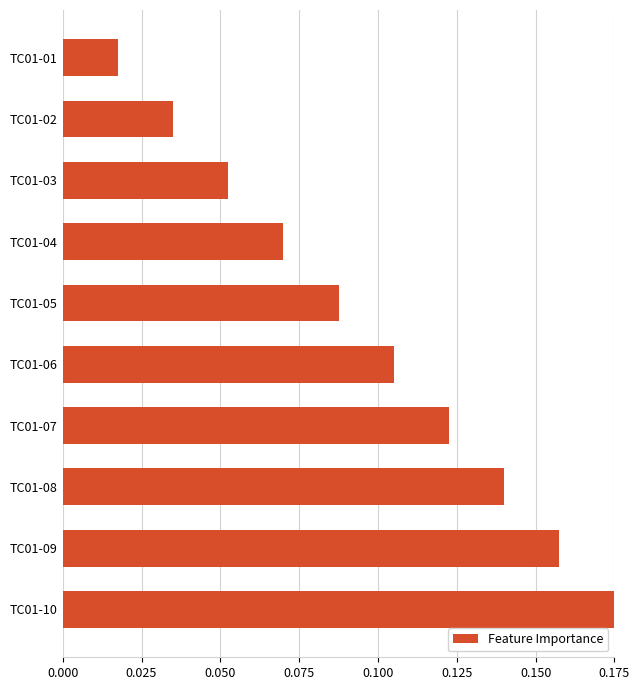

Between TC01-04 and TC01-10, which is larger?

TC01-10